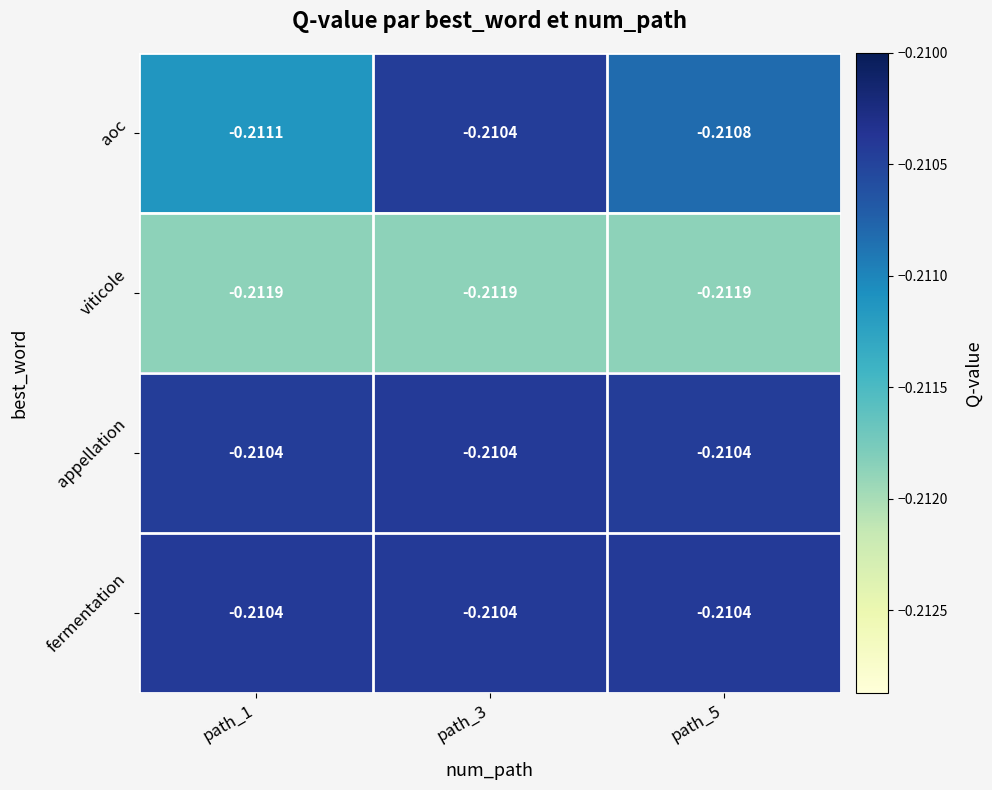

How many distinct data groups are displayed?

4